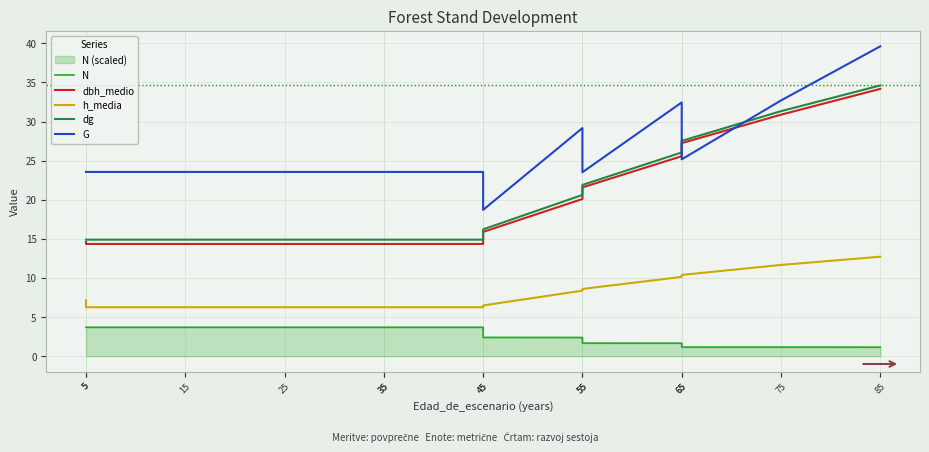

At which category is the sum across all series the highest?

85